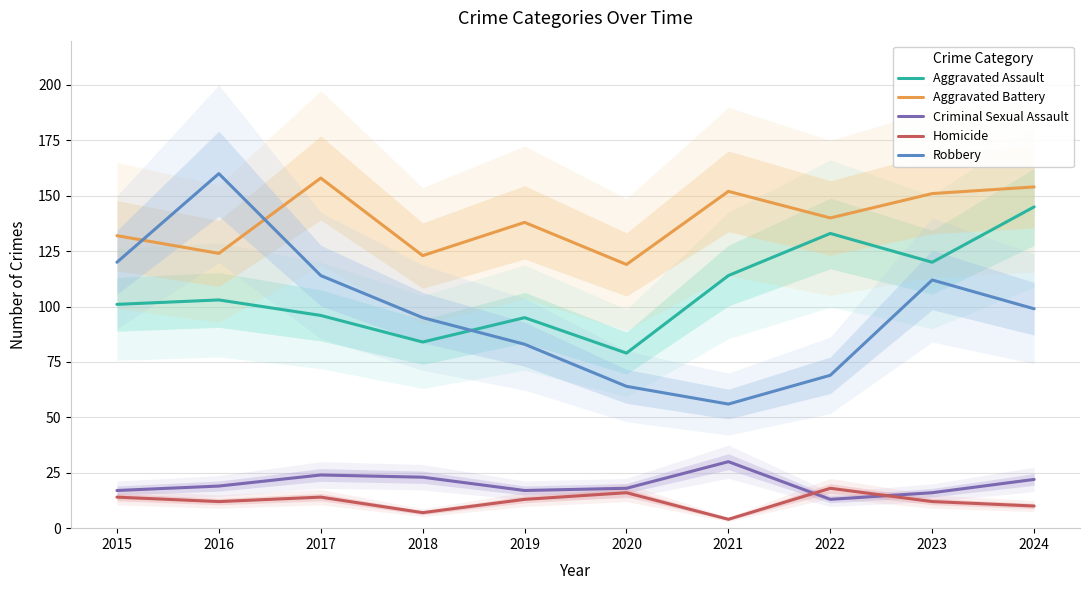

What is the maximum value shown in the chart?

160